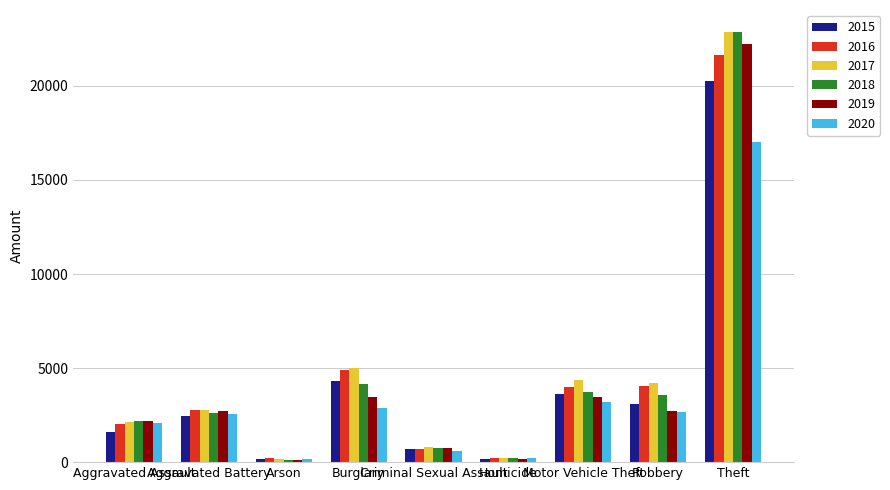

Which series has the largest range (max minus min)?

2018